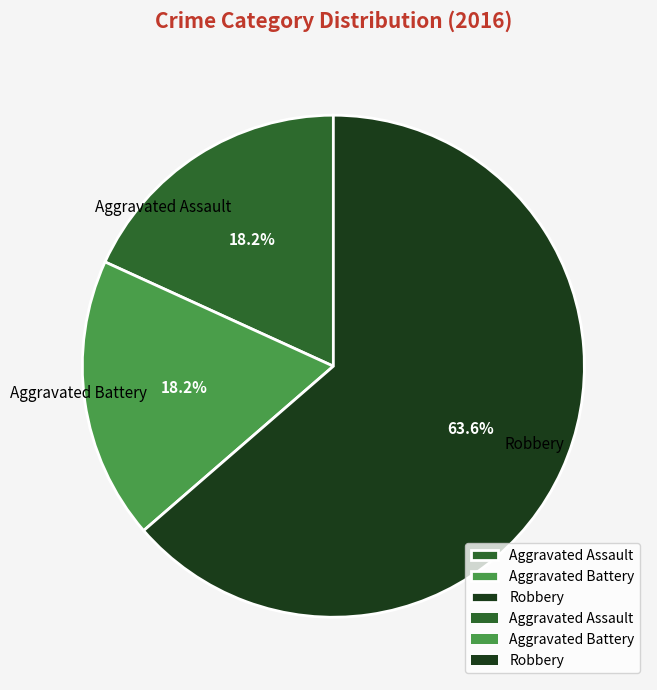

To the nearest percent, what is the combined percentage of Aggravated Assault and Robbery?

82%